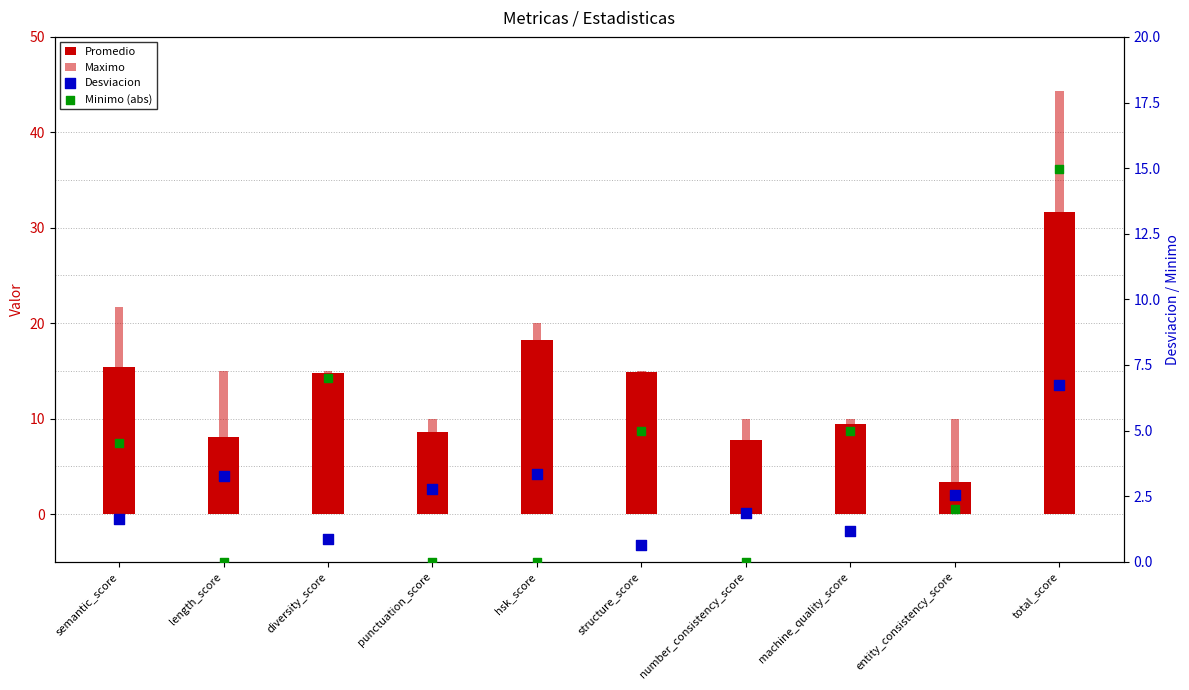

Is the value of Desviacion at diversity_score greater than the value of Promedio at diversity_score?

No